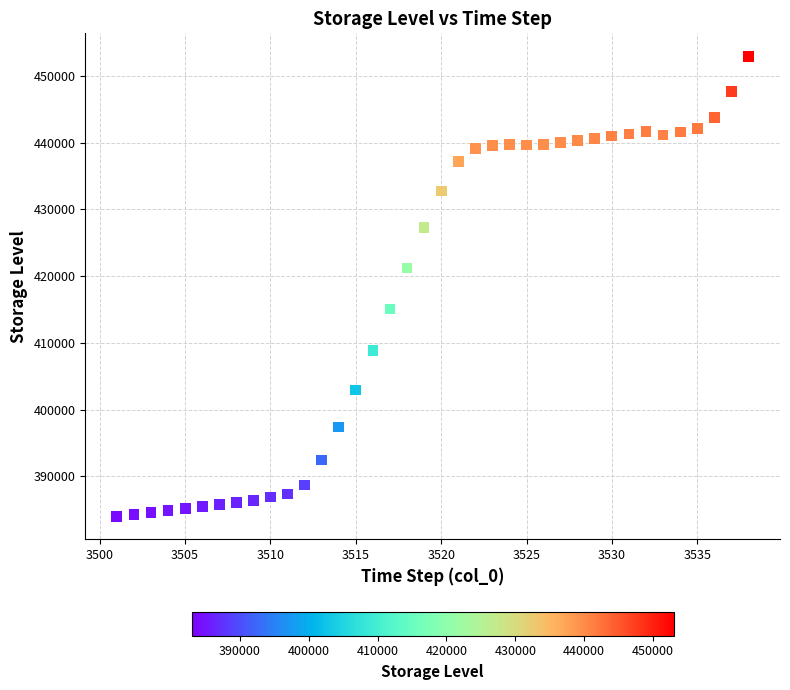

What is the range of Y values (max minus min)?

68931.9